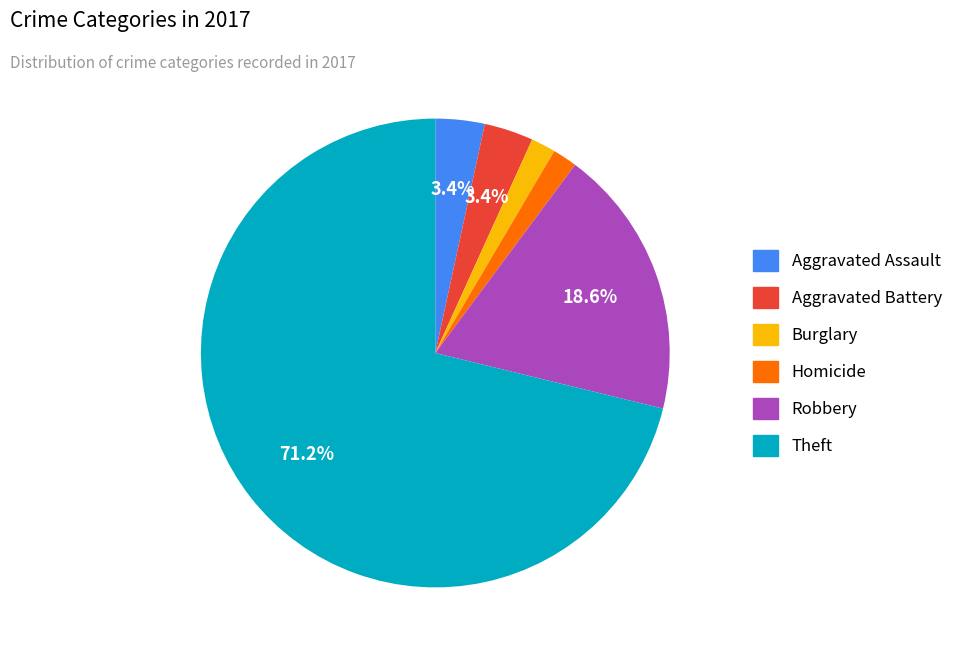

Is there a majority slice in this chart?

Yes